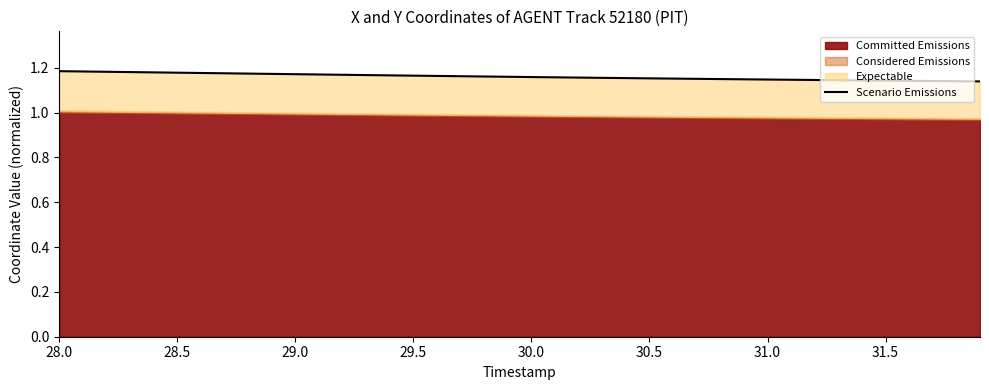

Reading right to left, extract all data points from this chart.

1.1	1.1	1.1	1.1	1.1	1.1	1.1	1.1	1.1	1.1	1.1	1.1	1.2	1.2	1.2	1.2	1.2	1.2	1.2	1.2	1.2	1.2	1.2	1.2	1.2	1.2	1.2	1.2	1.2	1.2	1.2	1.2	1.2	1.2	1.2	1.2	1.2	1.2	1.2	1.2